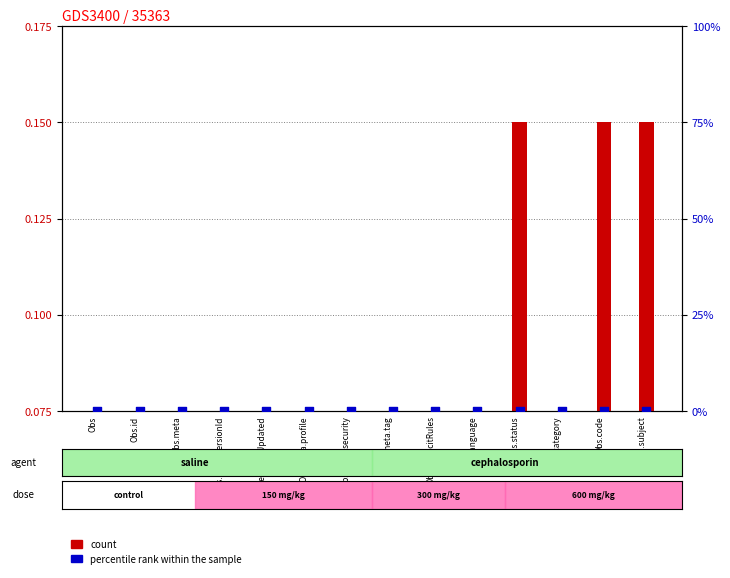

At which category is the sum across all series the highest?

Obs.status